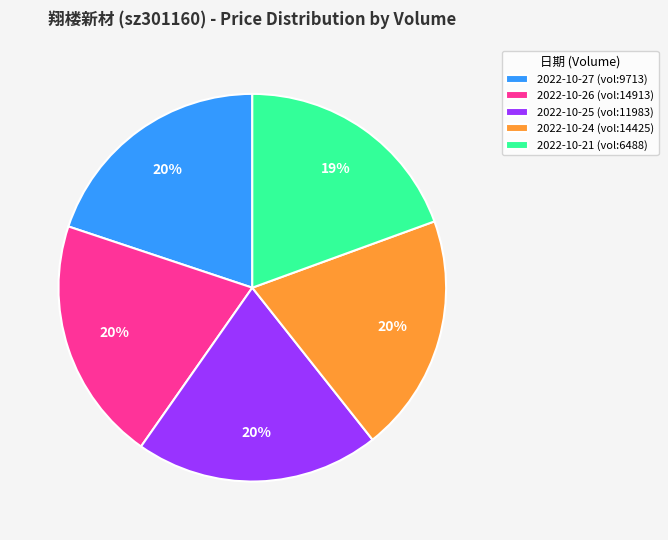

True or false: 2022-10-27 (vol:9713) accounts for 20% of the total.

True